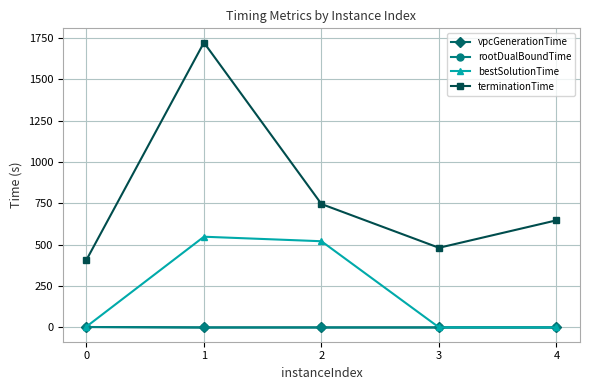

True or false: bestSolutionTime has more than 1 points higher than both neighbors.

False